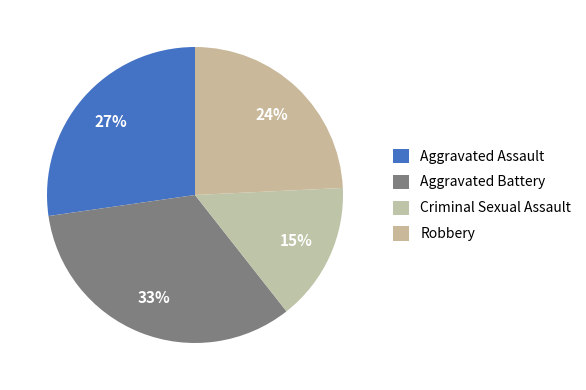

Is there any slice that represents more than half of the pie?

No